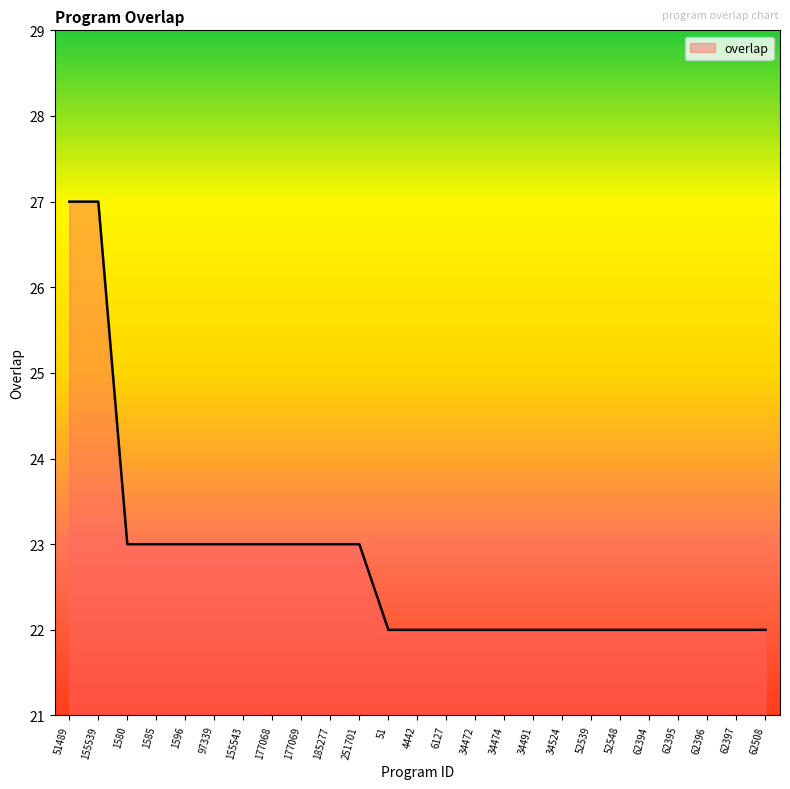

Reading right to left, list all the values displayed in this chart.

22	22	22	22	22	22	22	22	22	22	22	22	22	22	23	23	23	23	23	23	23	23	23	27	27